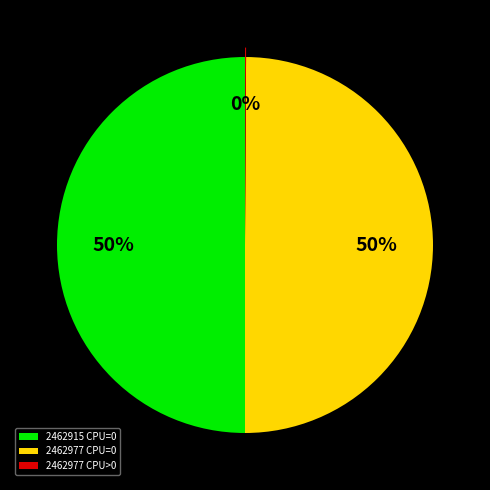

Is it true that 2462915 CPU=0 is 50% of the pie?

True